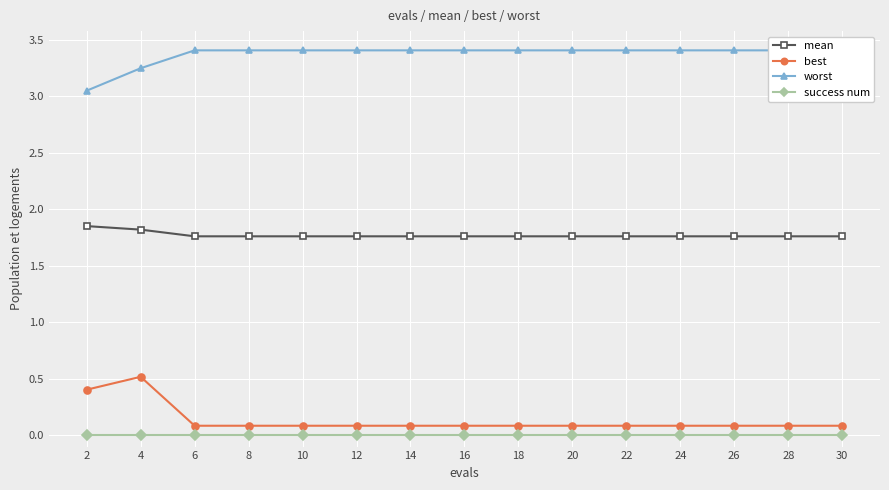

Rank the series by their maximum value, from lowest to highest.

success num, best, mean, worst